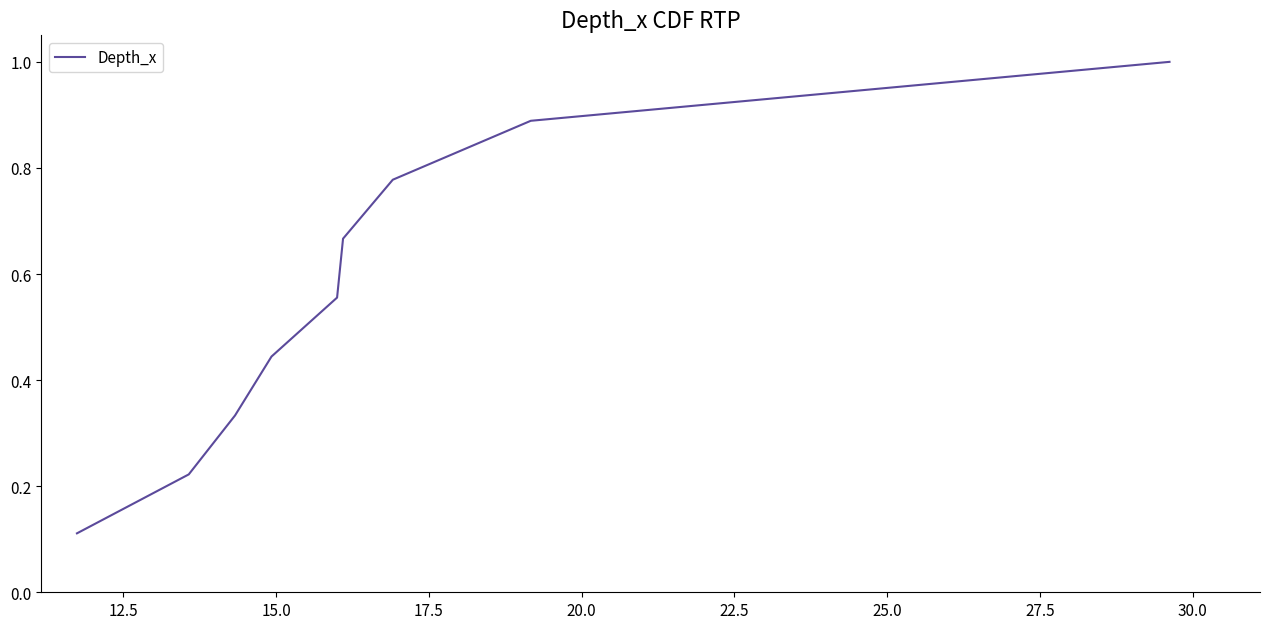

True or false: the data has more than 0 interior local peaks.

False